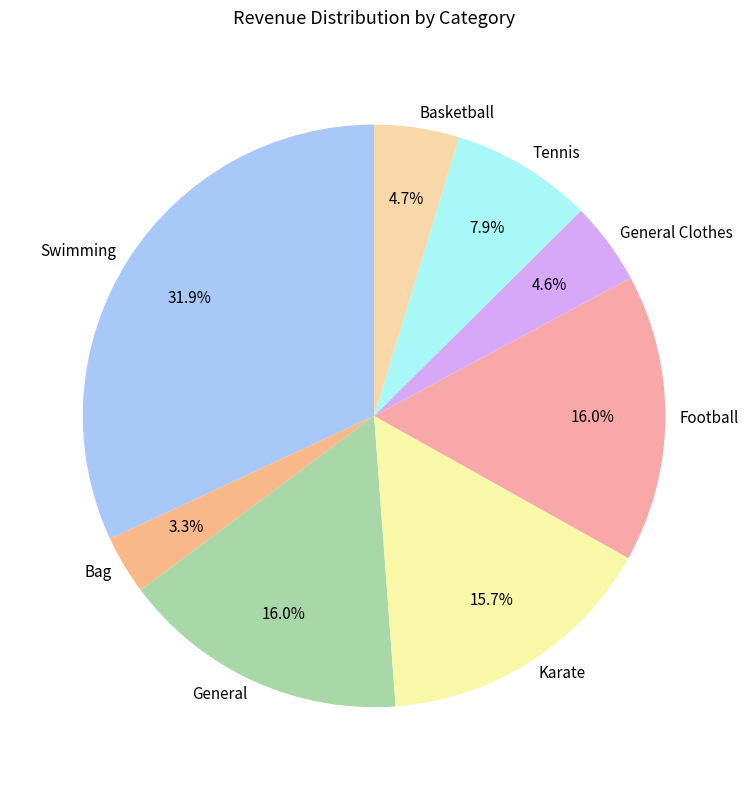

How many segments does this pie chart have?

8